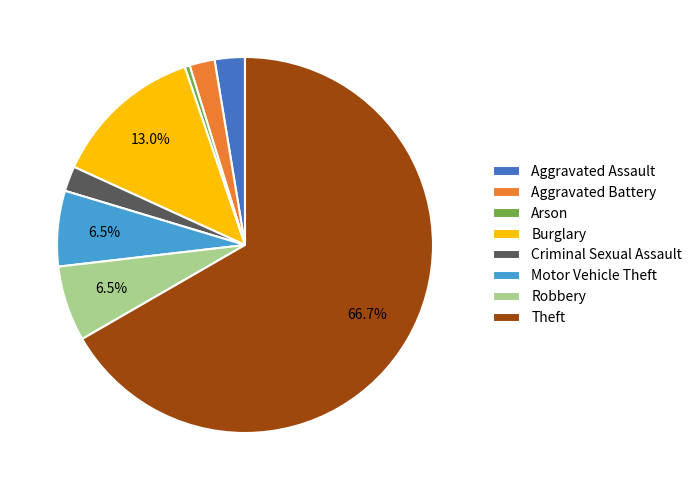

Is there any slice that represents more than half of the pie?

Yes